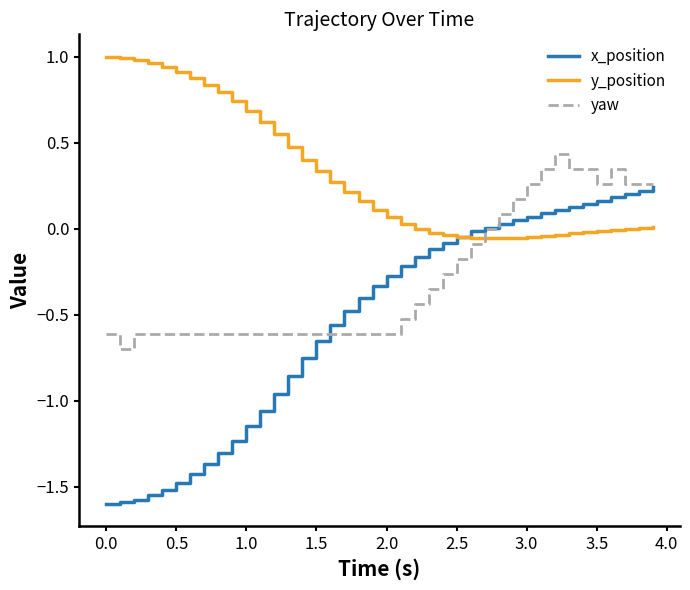

What is the average value of the x_position series?

-0.5